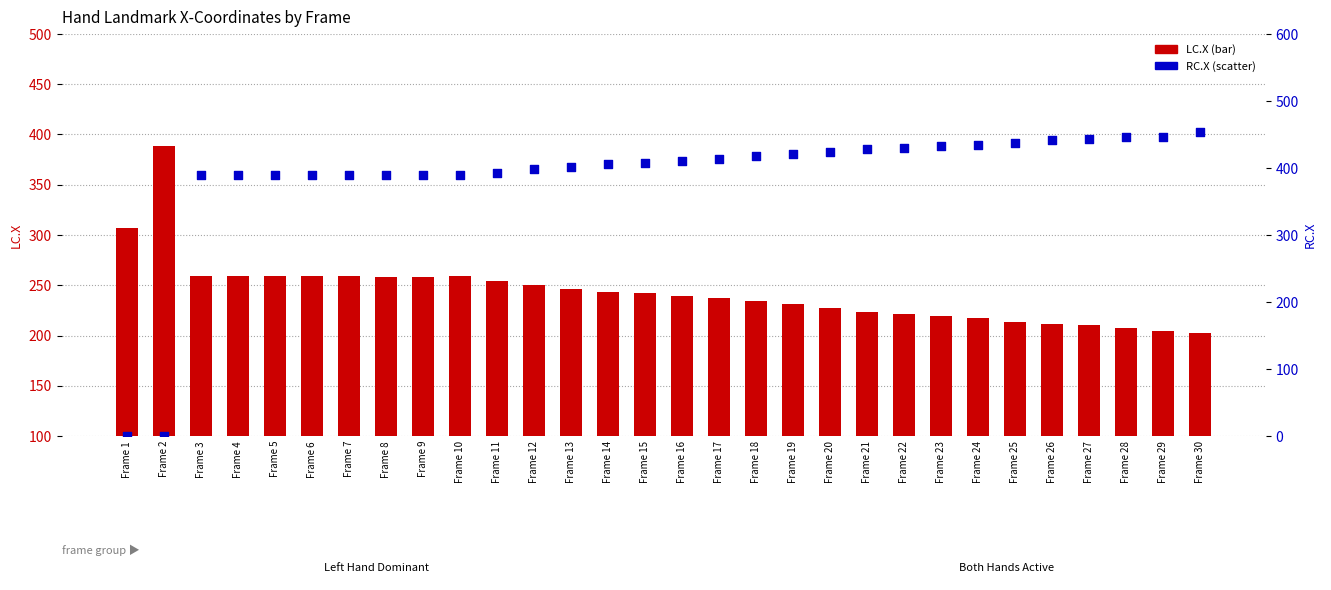

Is the value of LC.X at Frame 1 greater than the value of RC.X at Frame 2?

Yes